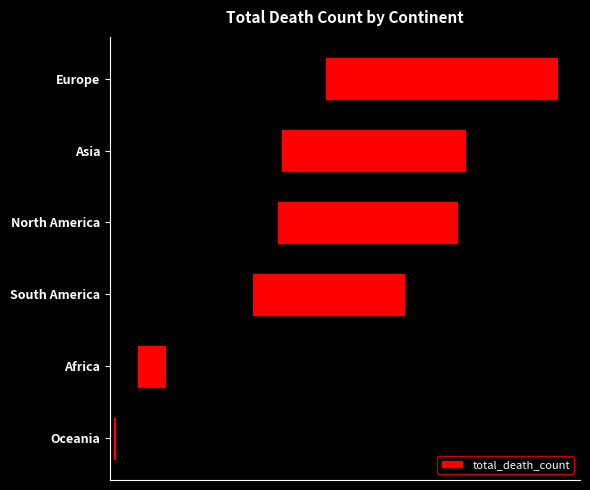

What is the change in value from Oceania to Europe?

+2024709